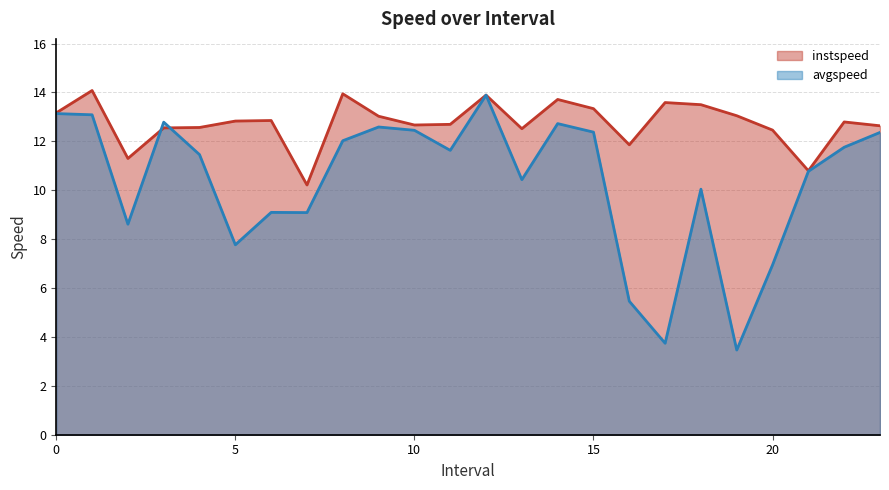

How many lines are shown in the chart?

2